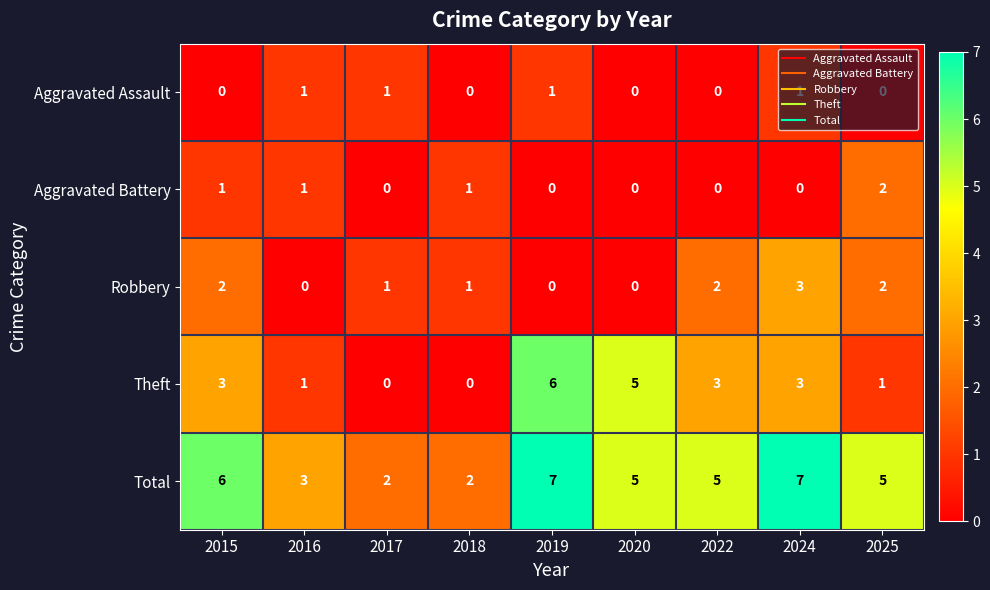

Count the Aggravated Battery values in the range 0 to 1.

8